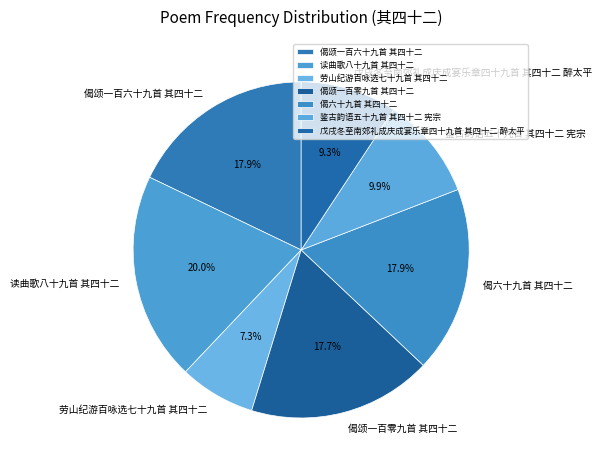

Is there any slice that represents more than half of the pie?

No